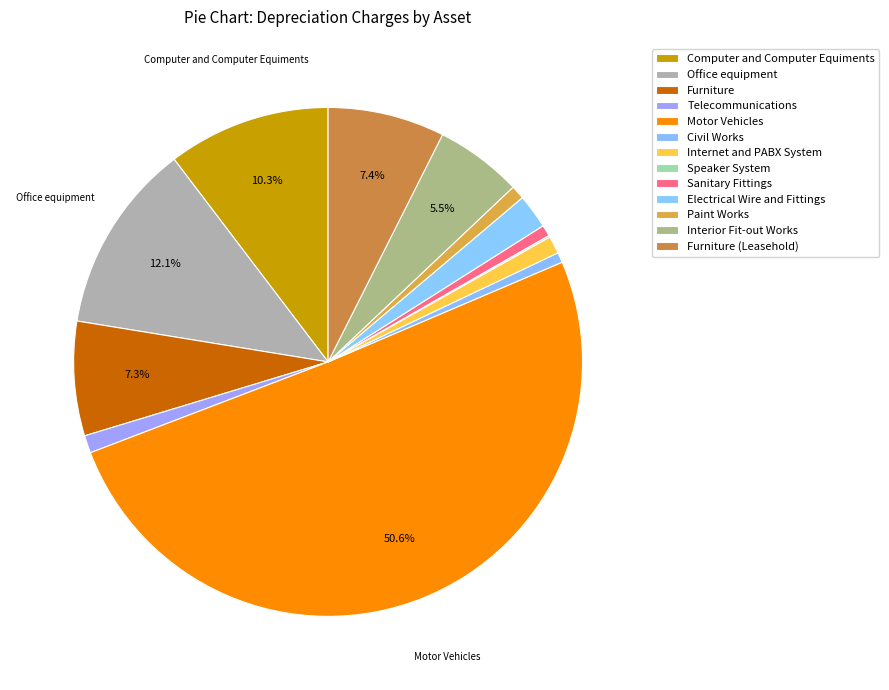

What is the change in value from Internet and PABX System to Electrical Wire and Fittings?

+91264.8